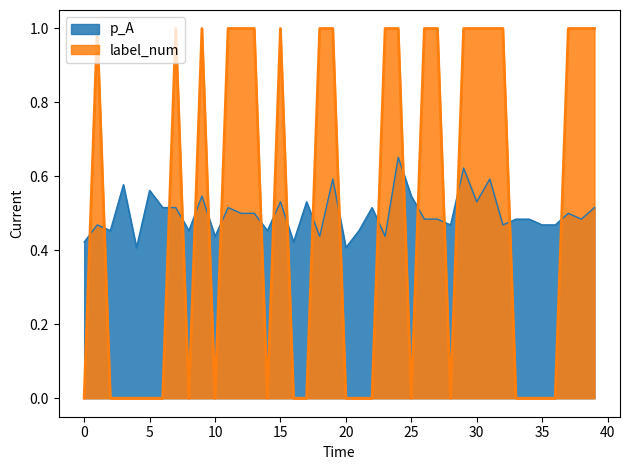

What is the sum of all p_A values?

19.9